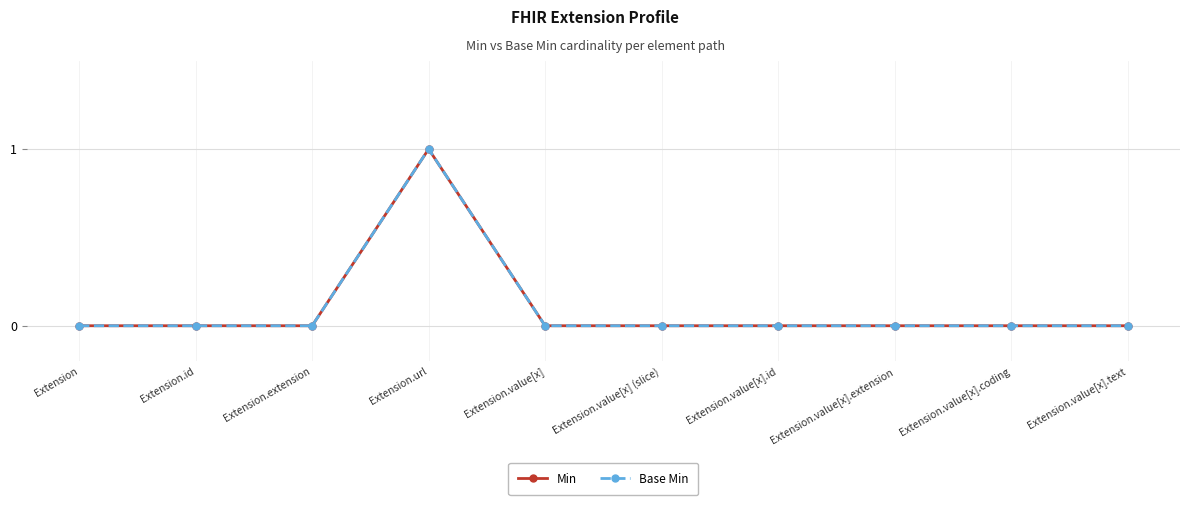

Reading right to left, extract all data points from this chart.

Min: 0	0	0	0	0	0	1	0	0	0
Base Min: 0	0	0	0	0	0	1	0	0	0